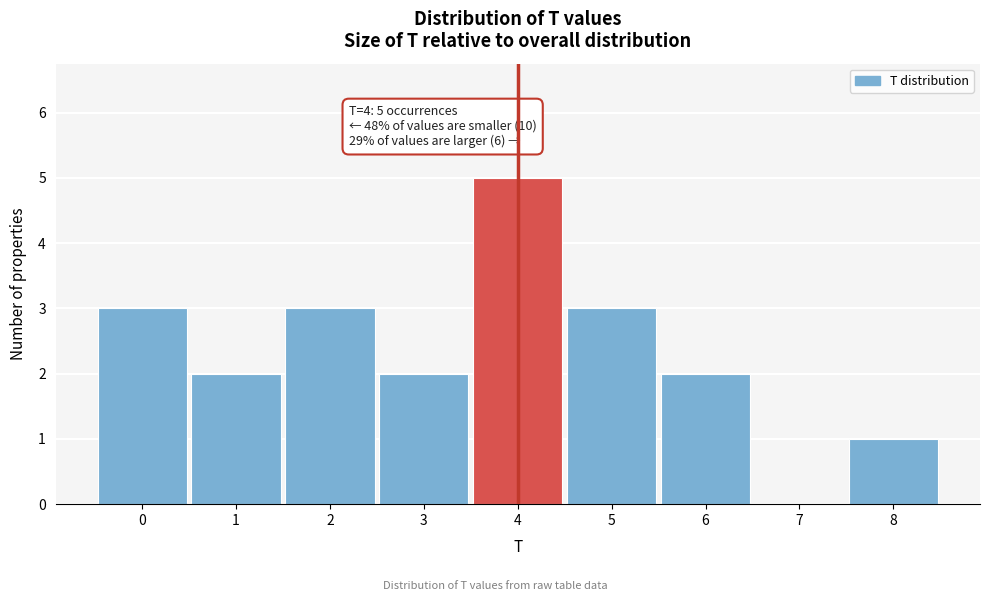

Which range on the x-axis has the tallest bar?

3.5 to 4.5